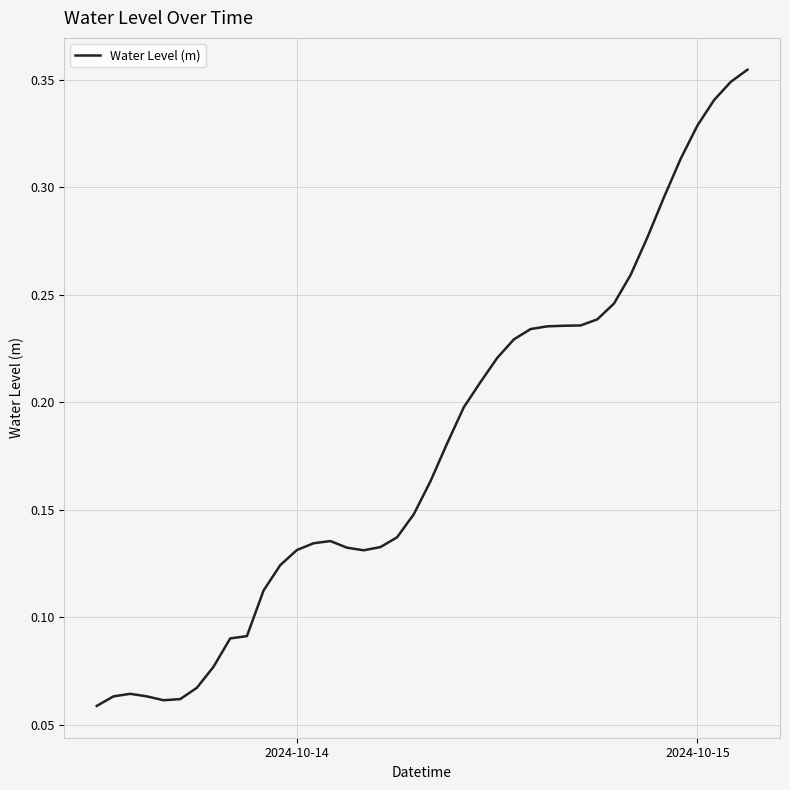

What is the difference between the maximum and minimum values?

0.3